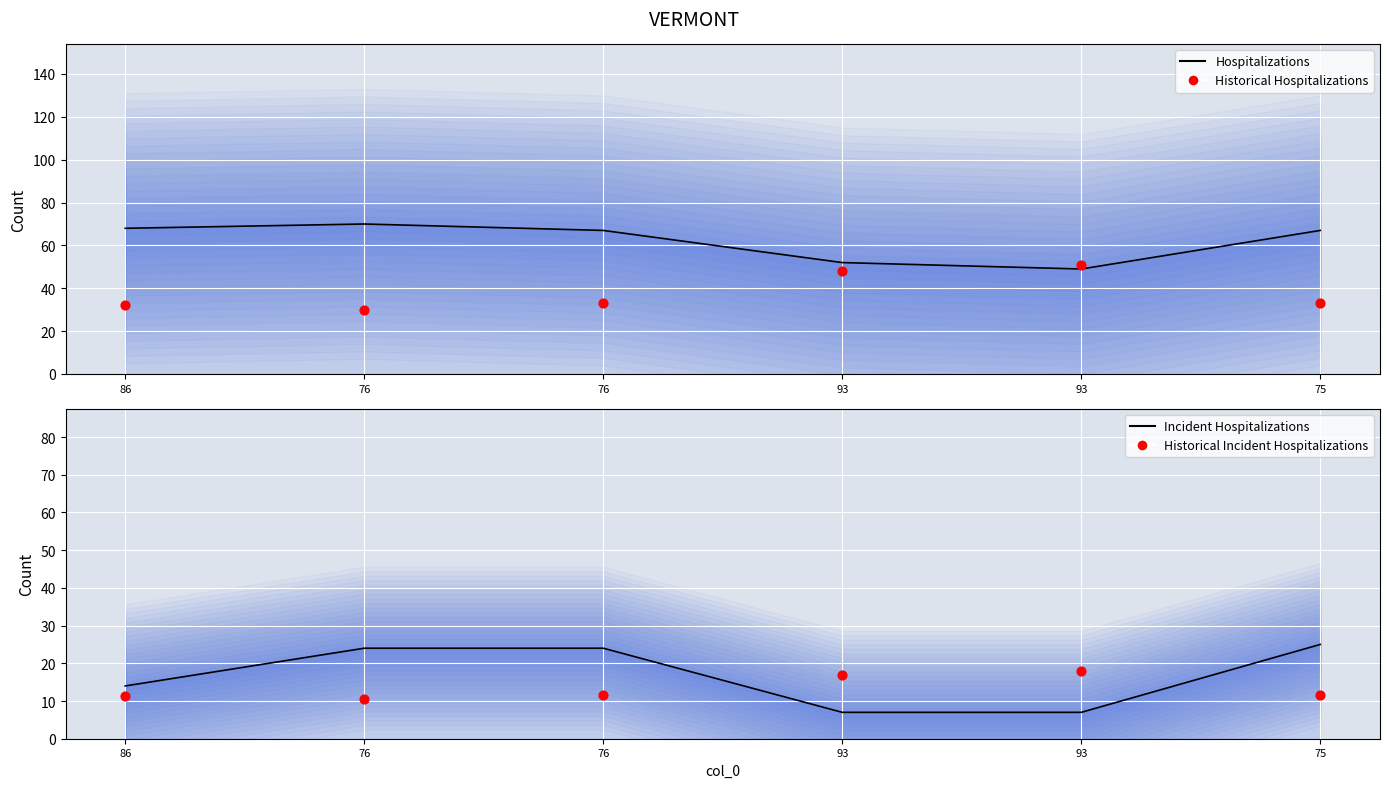

What is the total value across all series at 93?

123.8